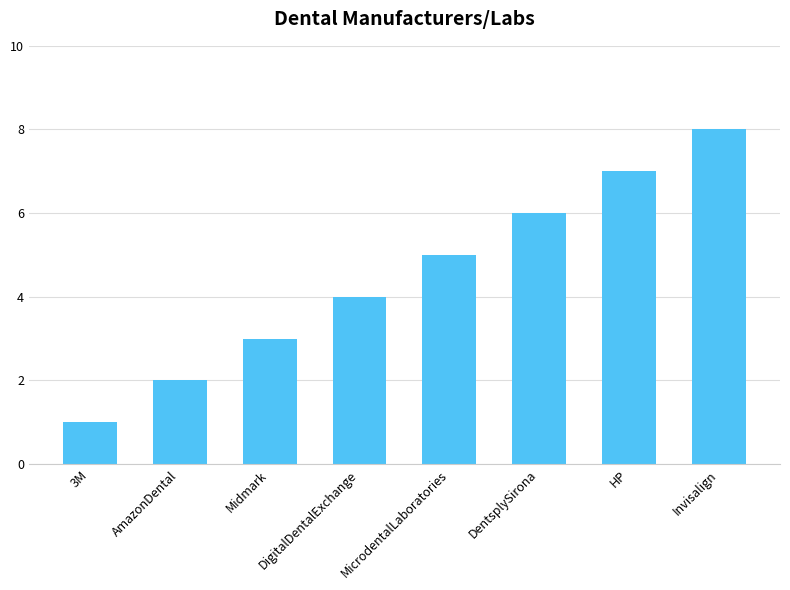

What is the change in value from Midmark to MicrodentalLaboratories?

+2